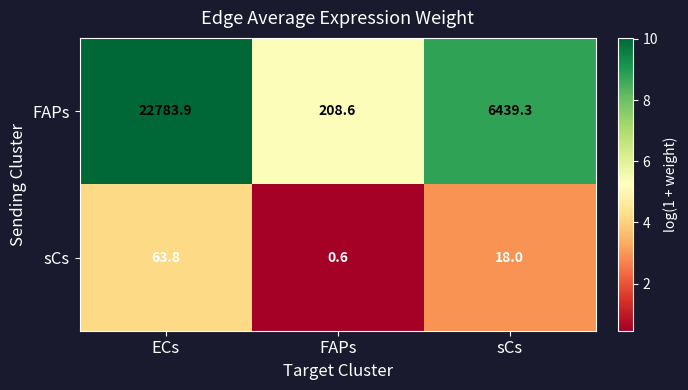

Which category has the lowest value across all series?

FAPs